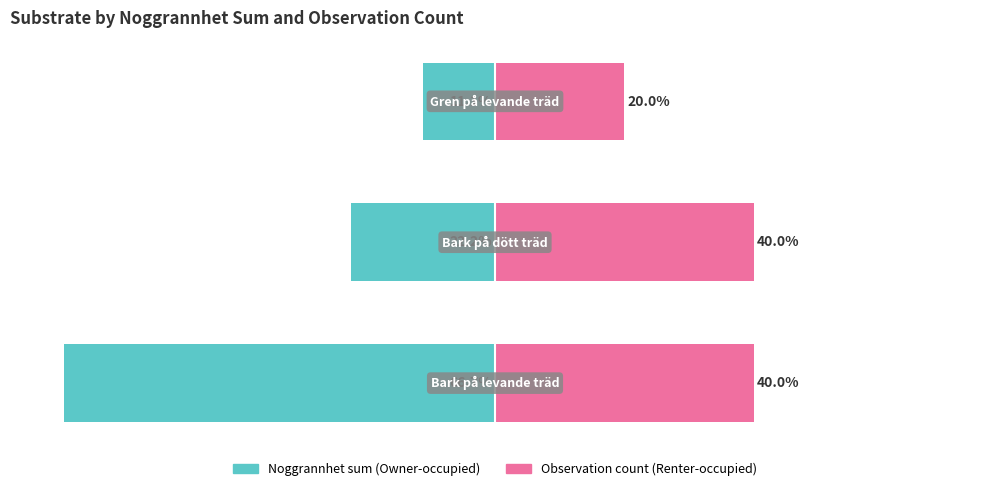

Which series changed the most between 1 and 2?

Observation count (Renter-occupied)